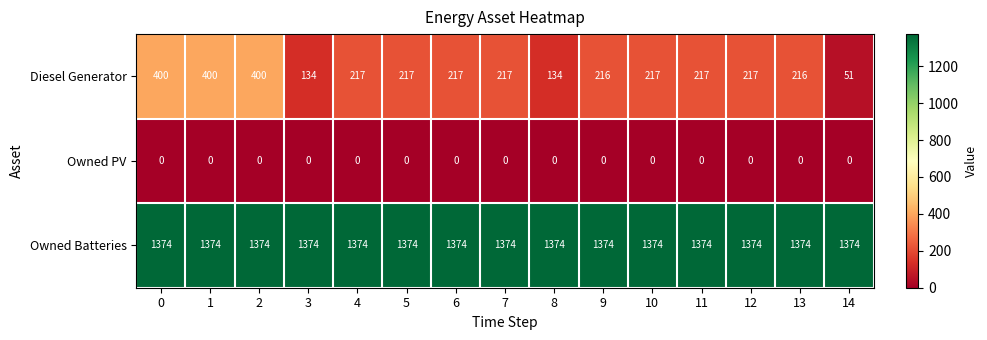

Which series has the largest range (max minus min)?

Diesel Generator